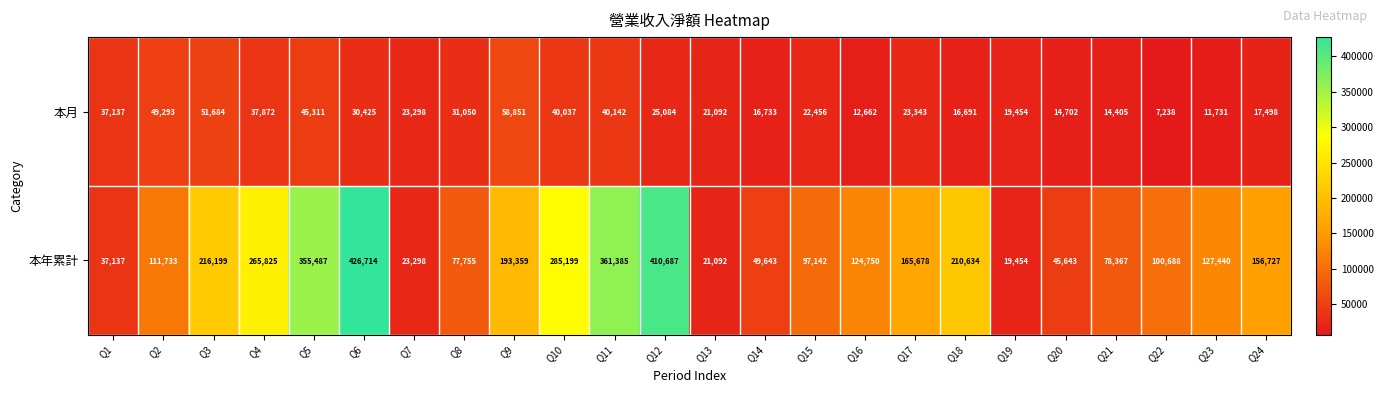

At which category does the chart reach its minimum across all series?

Q22